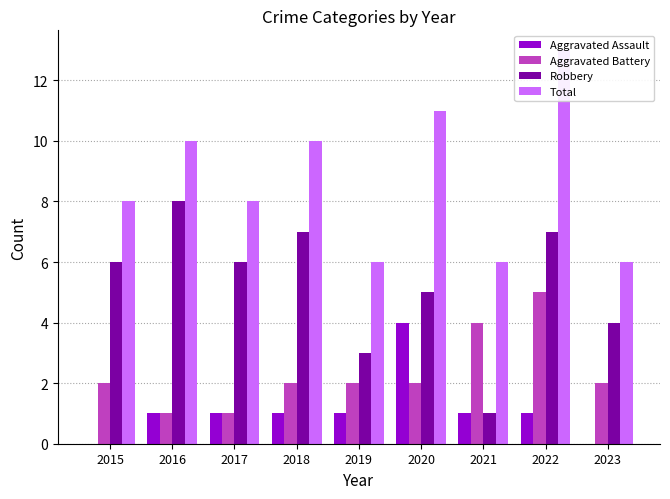

The value of Aggravated Battery at 2016 is 1. True or false?

True